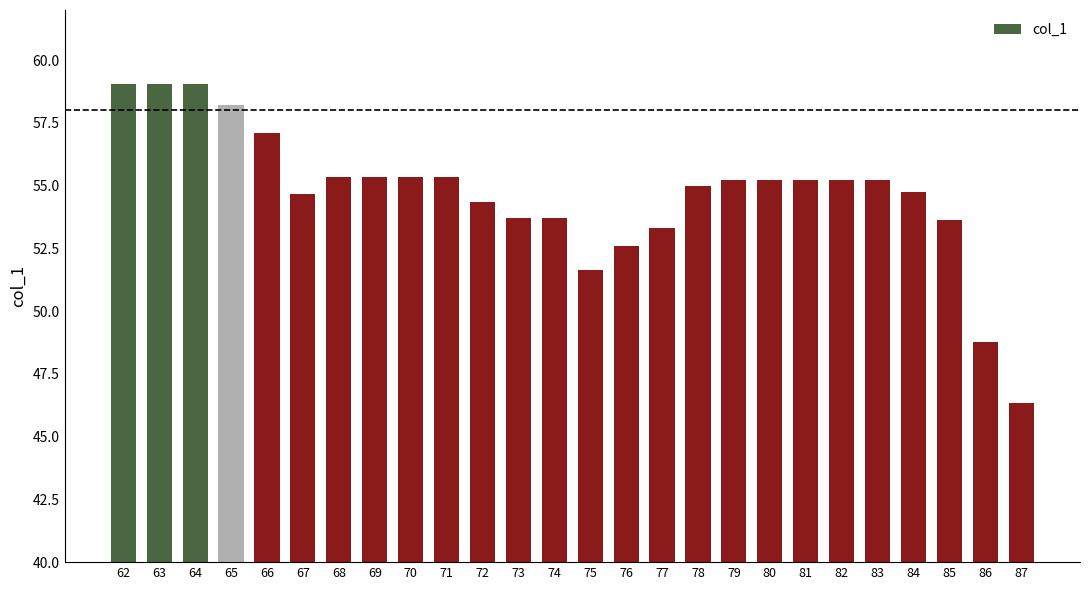

Between 87 and 81, which is larger?

81